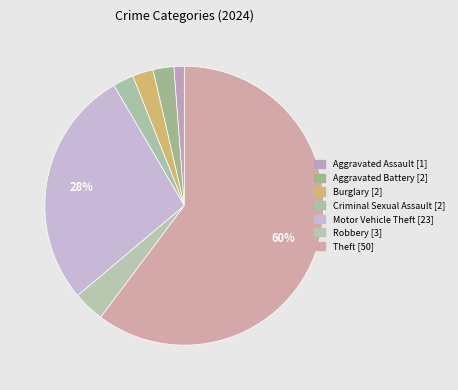

The Robbery slice represents 4% of the pie. True or false?

True